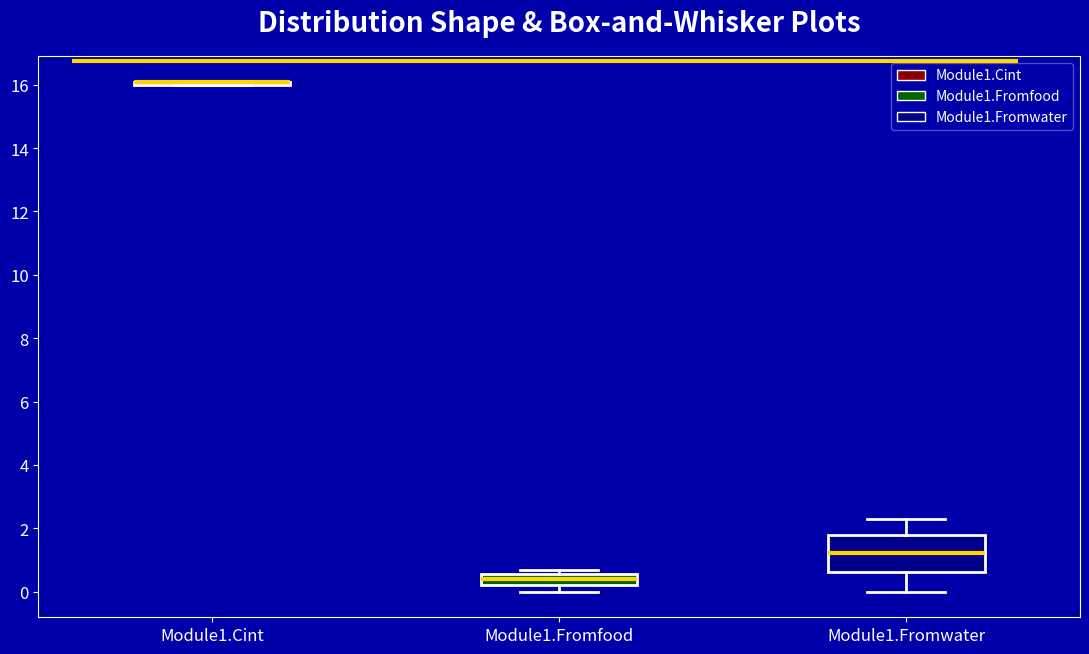

Comparing the boxes themselves (not the whiskers), which one is the tallest?

Module1.Fromwater